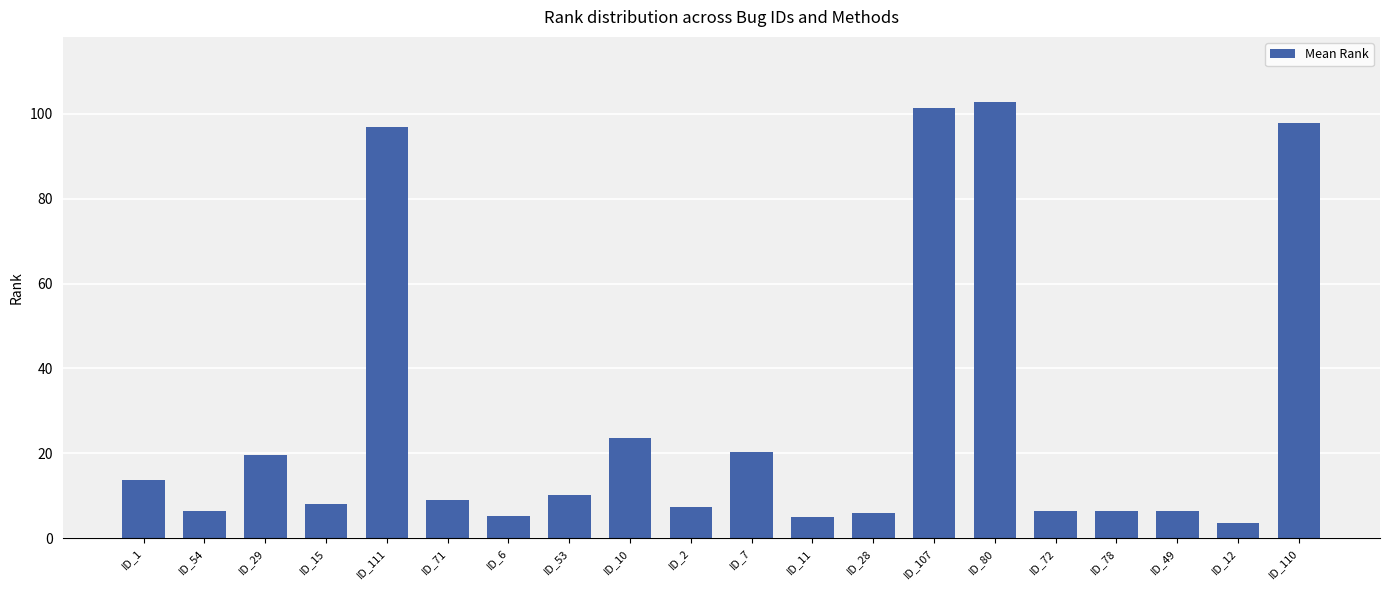

What is the sum of the values at ID_1 and ID_111?

110.8